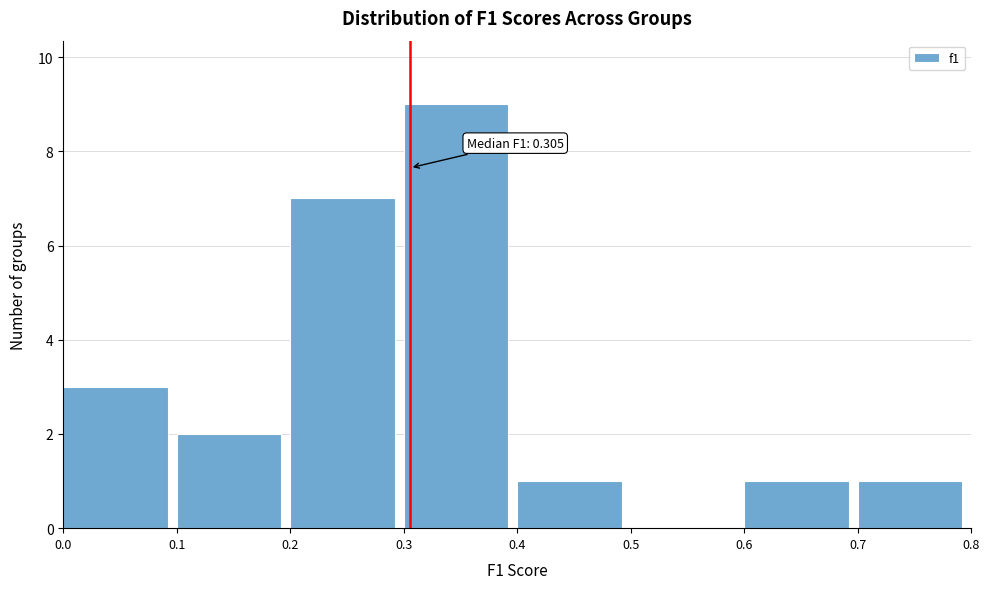

Over which range of the x-axis is the bar tallest?

0.3 to 0.4